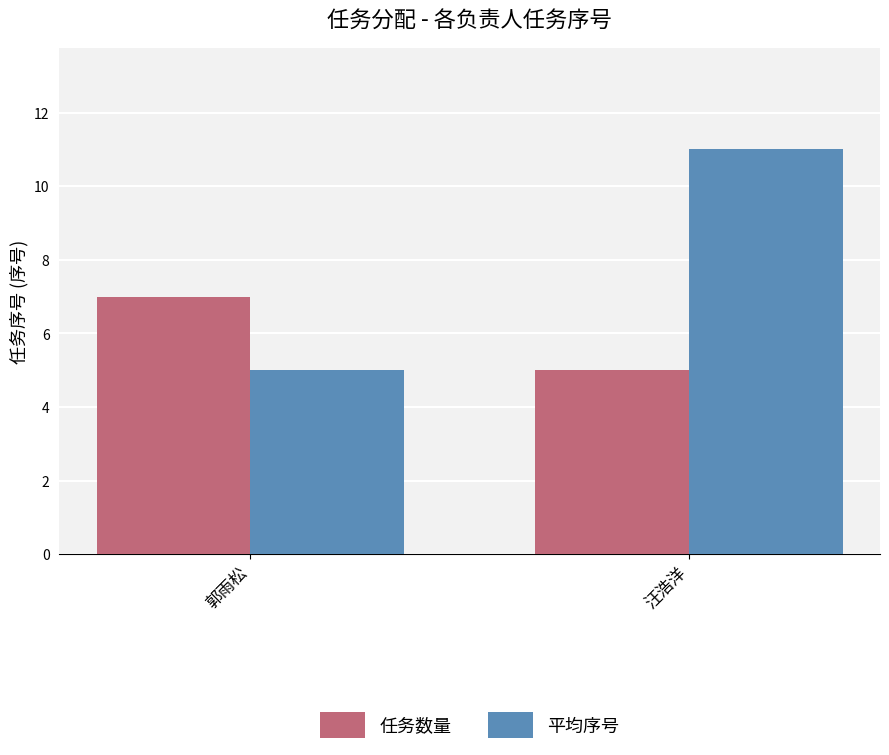

What is the label of the 2nd bar from the right?

郭雨松